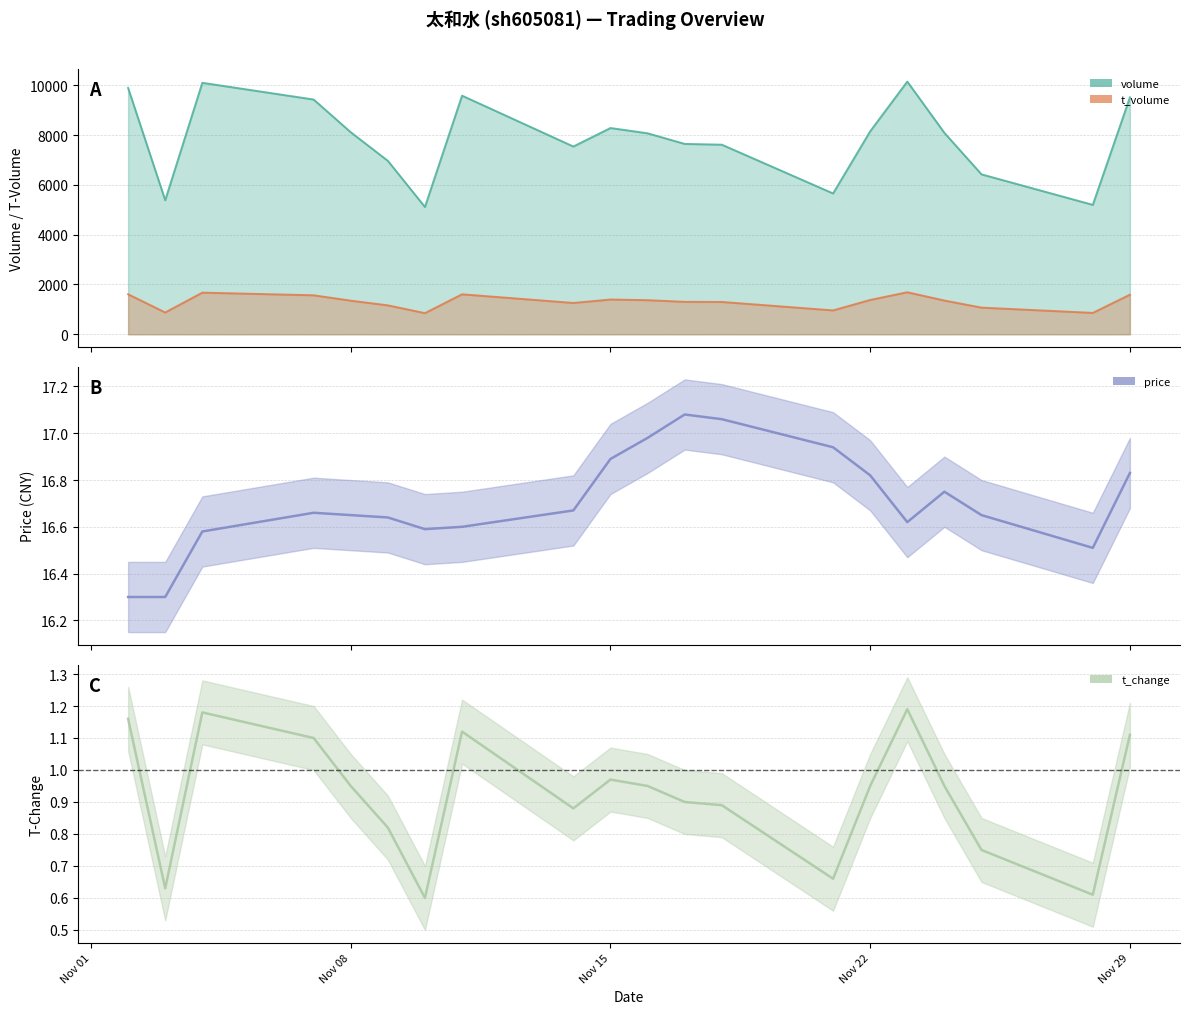

True or false: price and t_change cross at least once.

False